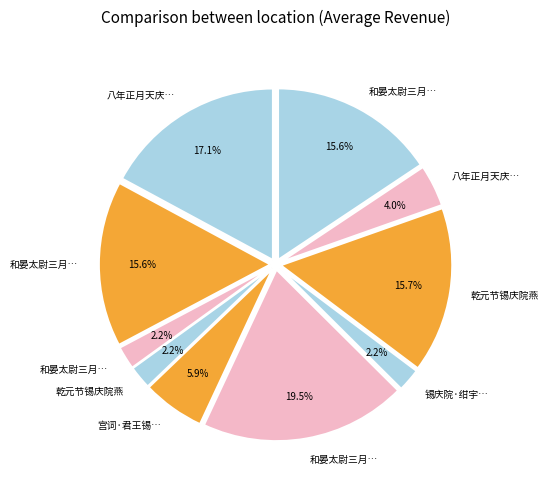

Count the number of slices in the pie.

10